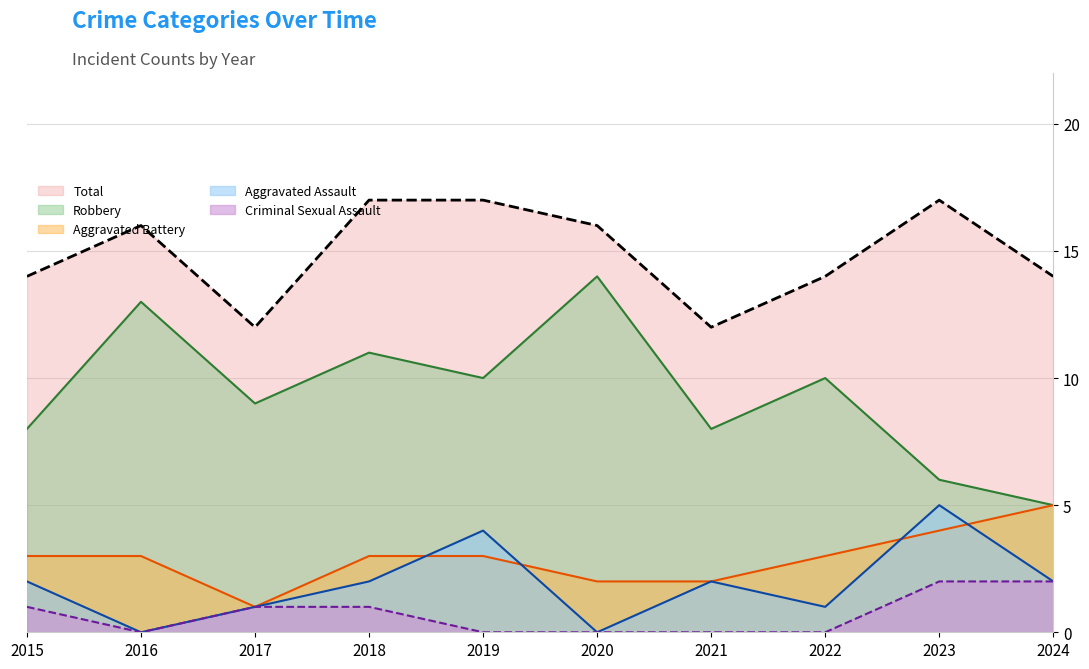

What is the sum of the Aggravated Assault values at 2015 and 2023?

7